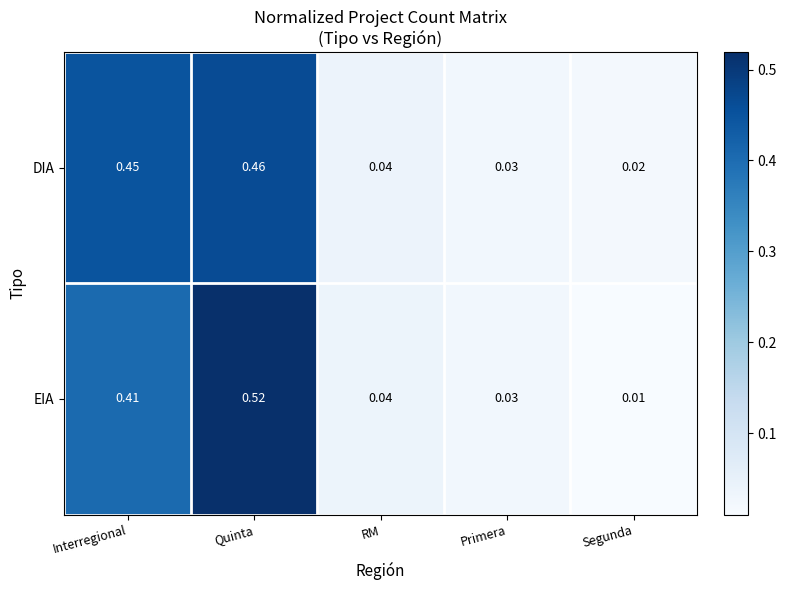

Which series has the widest spread of values?

EIA